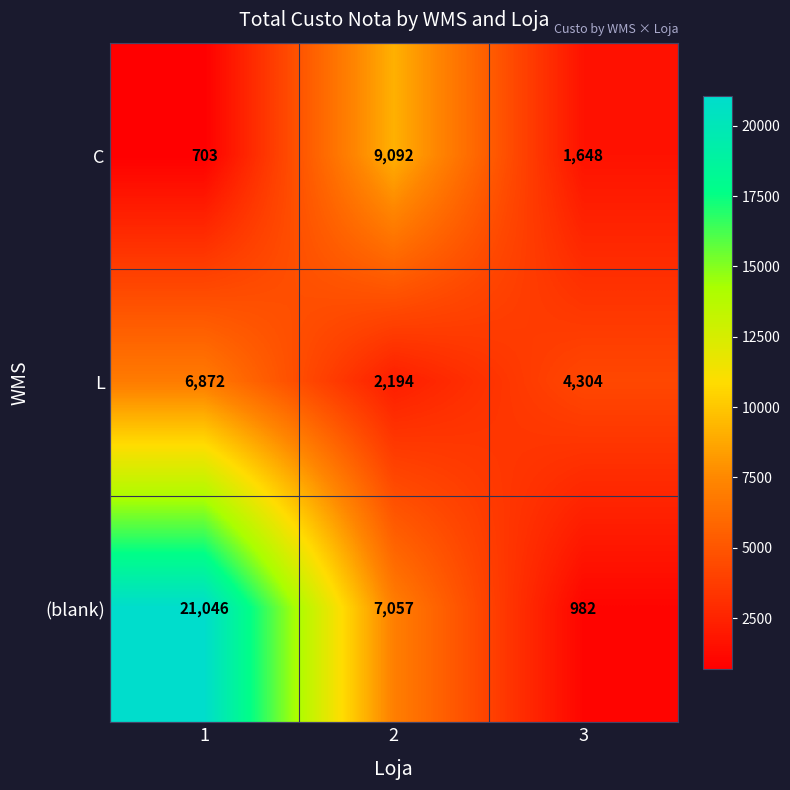

Reading left to right, what are all the values shown in this chart?

C: 1=703	2=9092	3=1648
L: 1=6872	2=2194	3=4304
(blank): 1=21046	2=7057	3=982